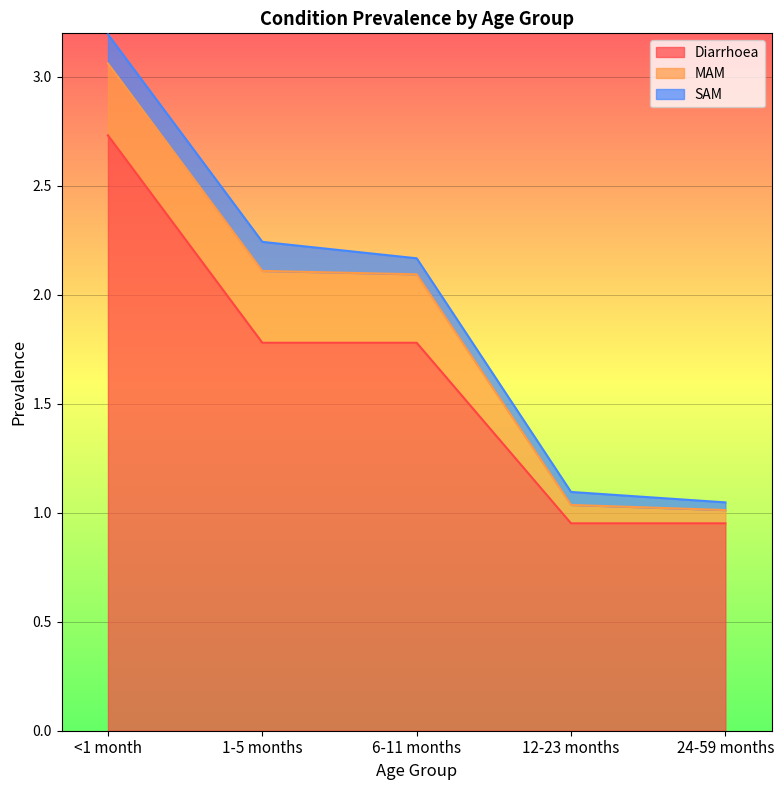

Rank the series by their maximum value, from highest to lowest.

Diarrhoea, MAM, SAM